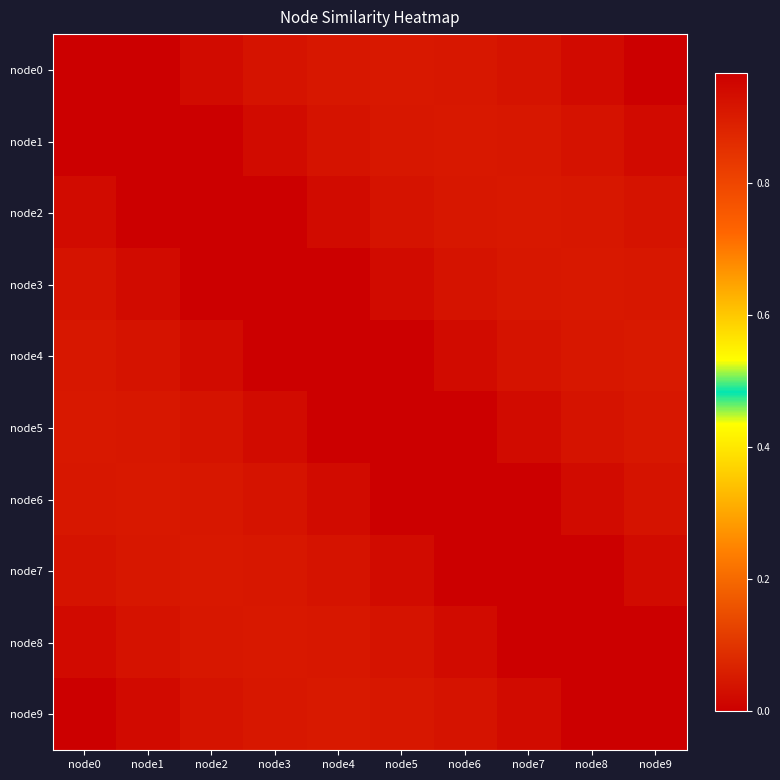

Which series has the largest total across all categories?

node1